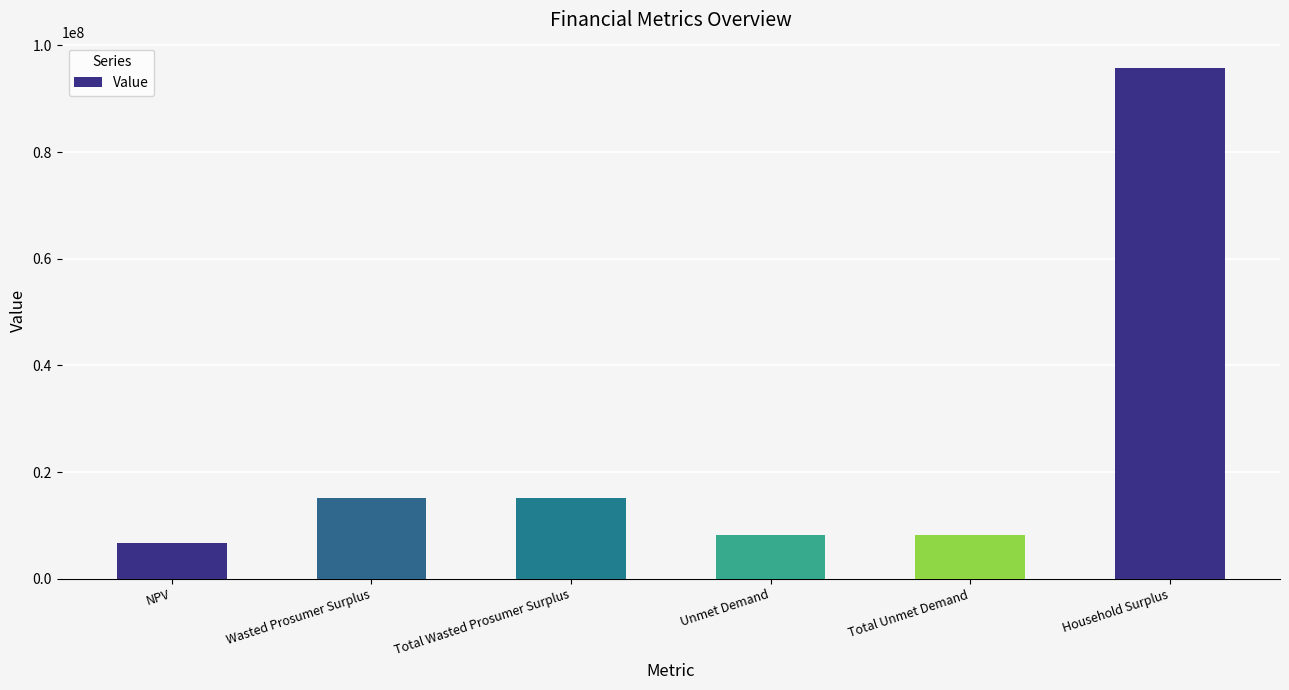

How many series are shown in this chart?

1